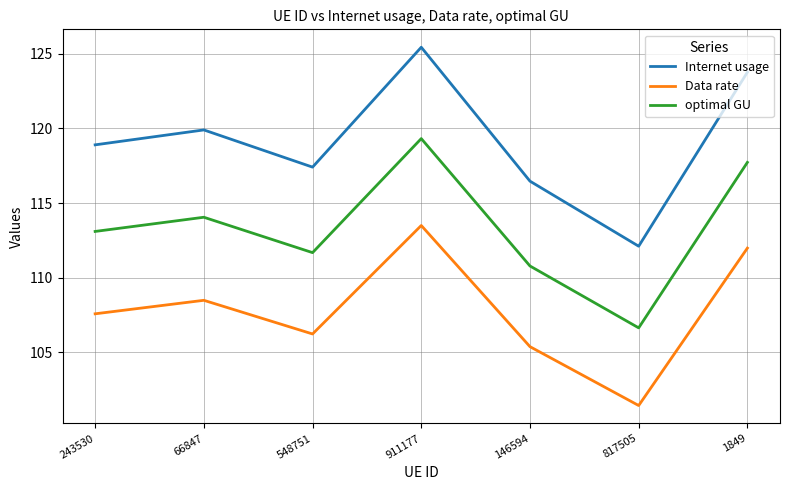

Does the chart display data point markers on the line(s)?

No